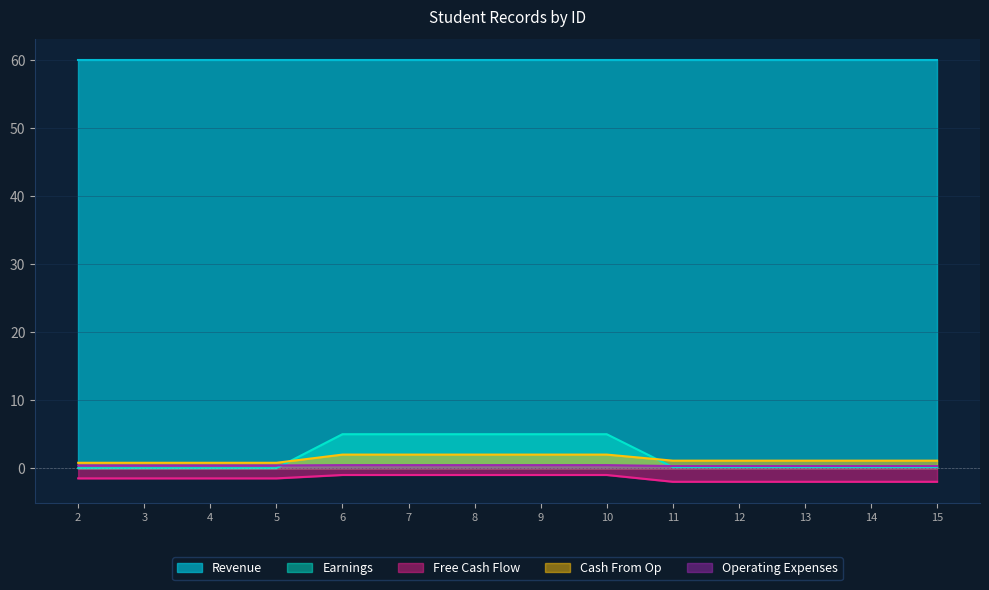

Which has a higher value, 15 or 3?

3